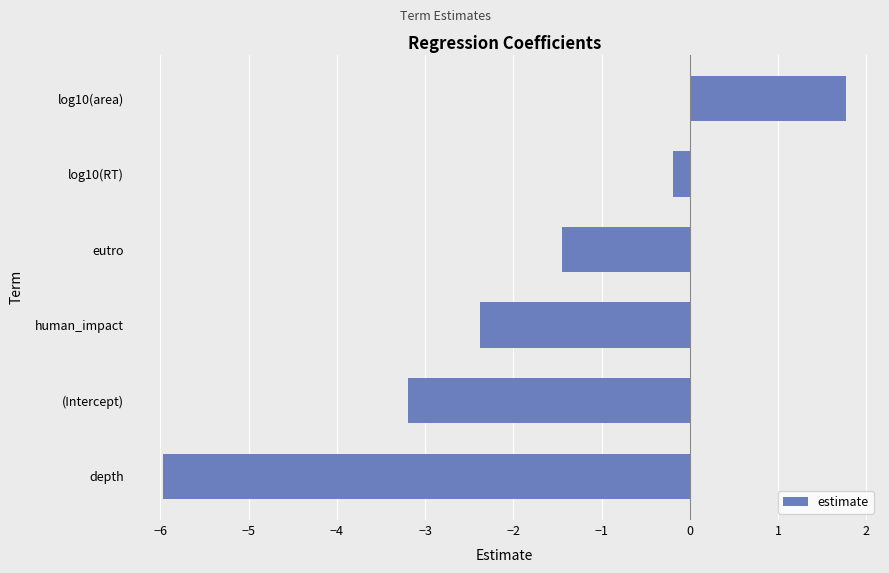

Does the chart contain any negative values?

Yes